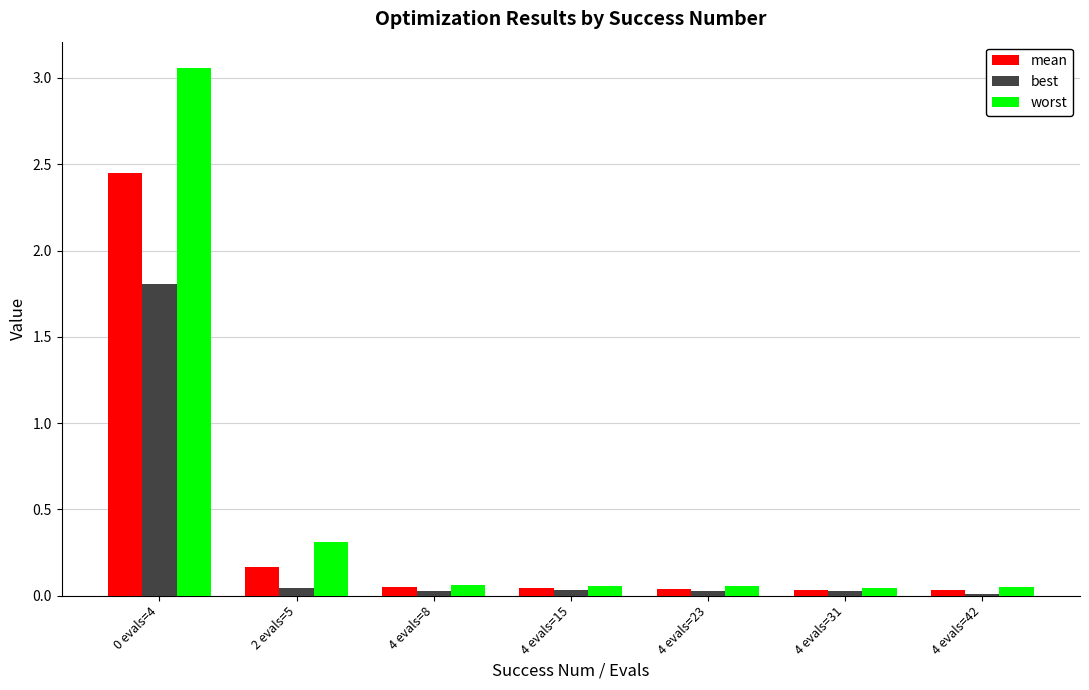

What is the average value of the best series?

0.3